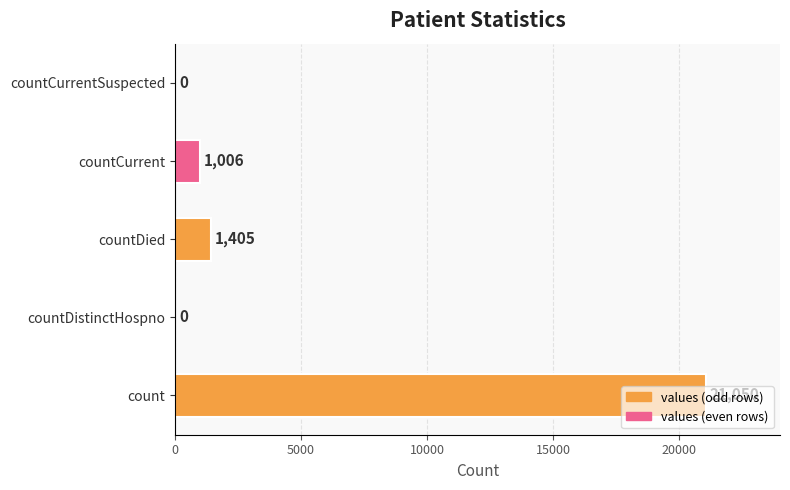

At which label is the value closest to 10525?

countDied